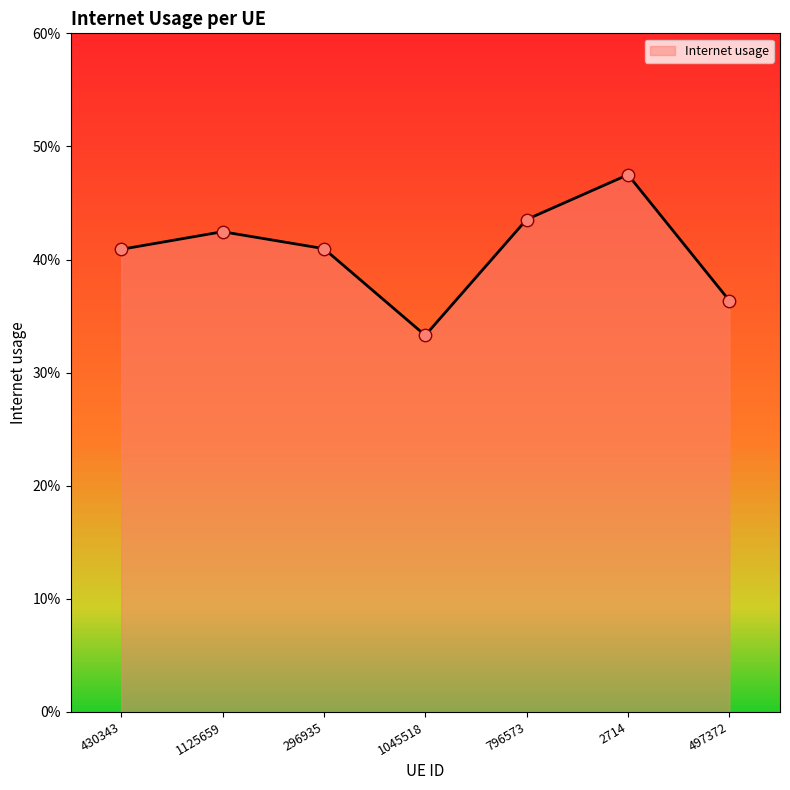

Which has a higher value, 2714 or 1125659?

2714